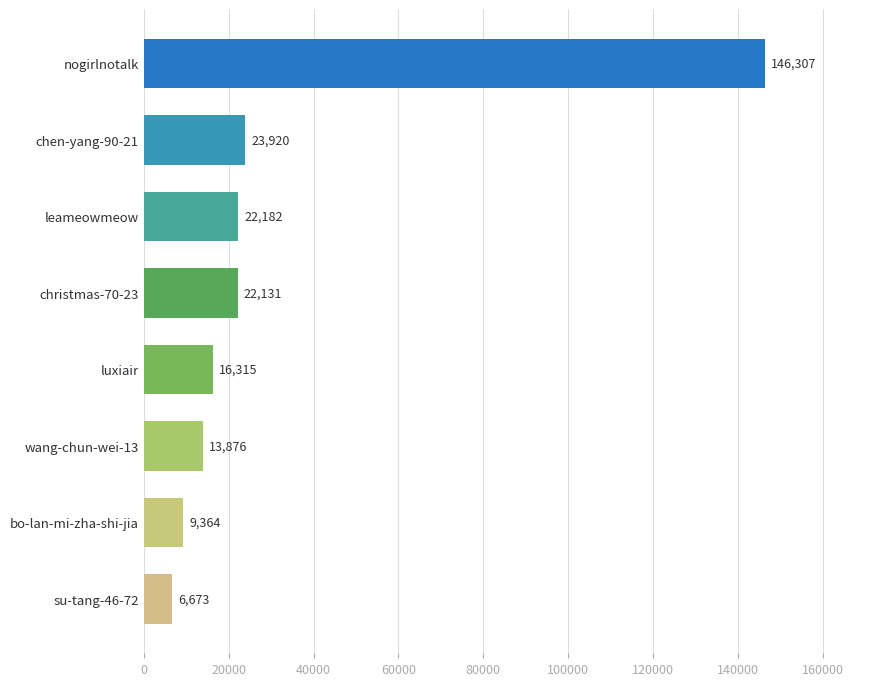

How many values are below 22131?

4